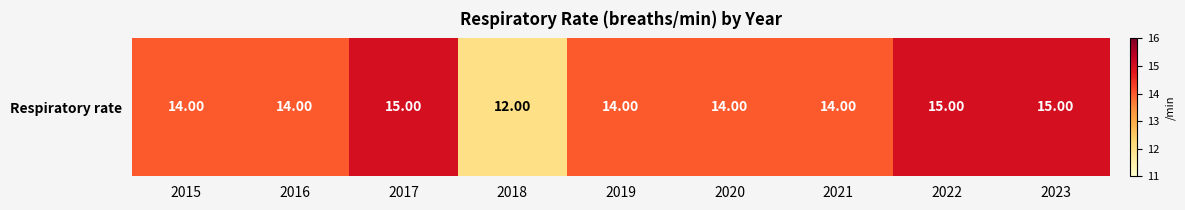

Reading left to right, transcribe all the data shown in this chart.

2015=14	2016=14	2017=15	2018=12	2019=14	2020=14	2021=14	2022=15	2023=15